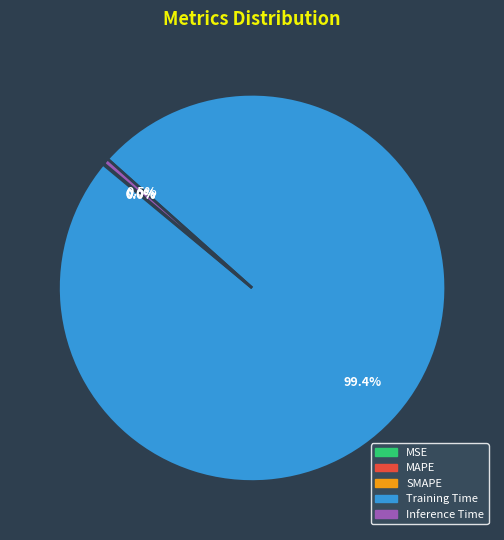

Which category accounts for the majority?

Training Time